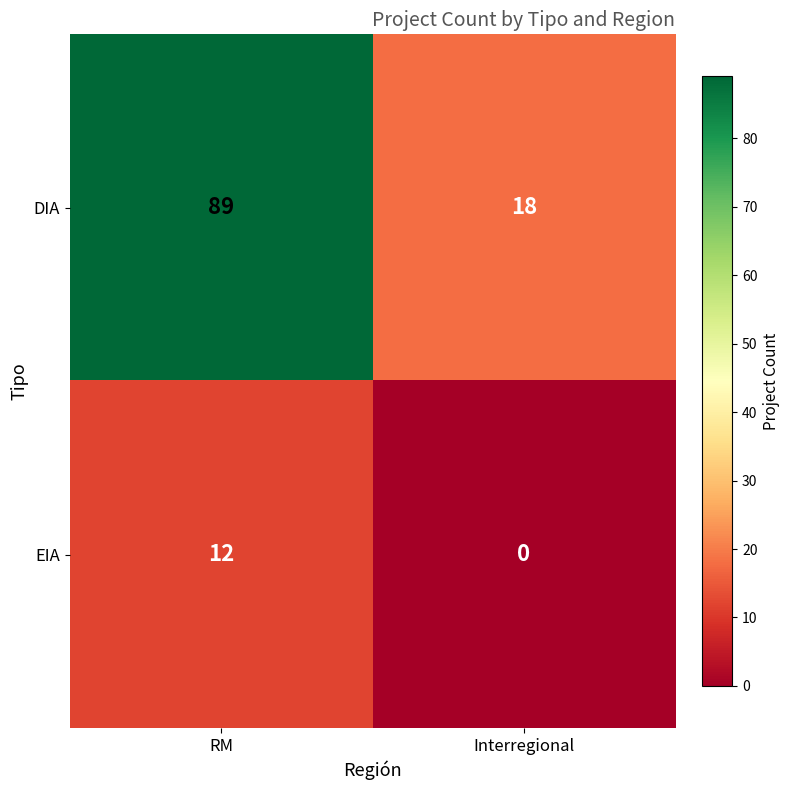

Rank the series by their maximum value, from highest to lowest.

DIA, EIA